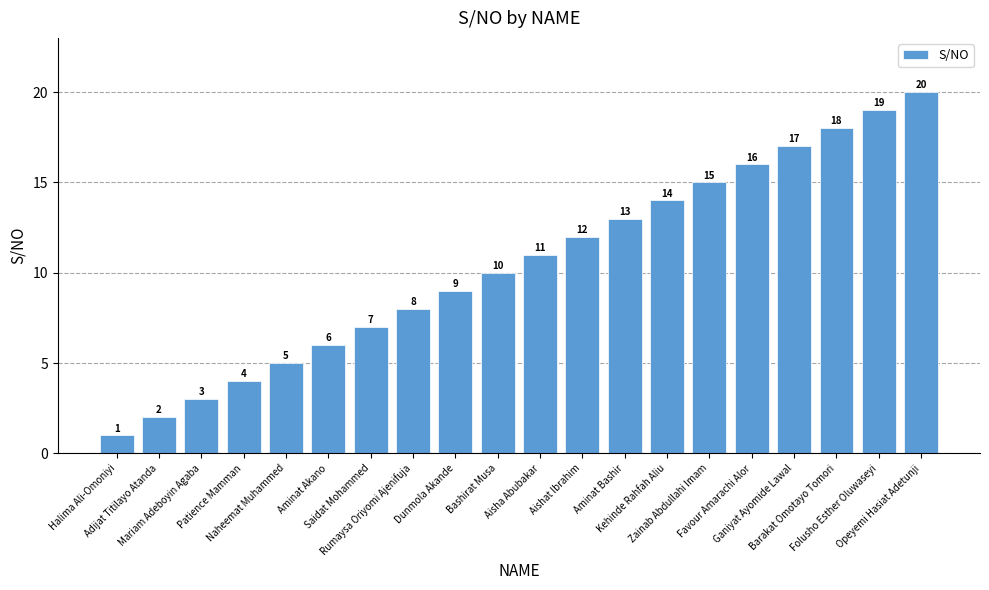

What is the difference between the second highest and second lowest values?

17